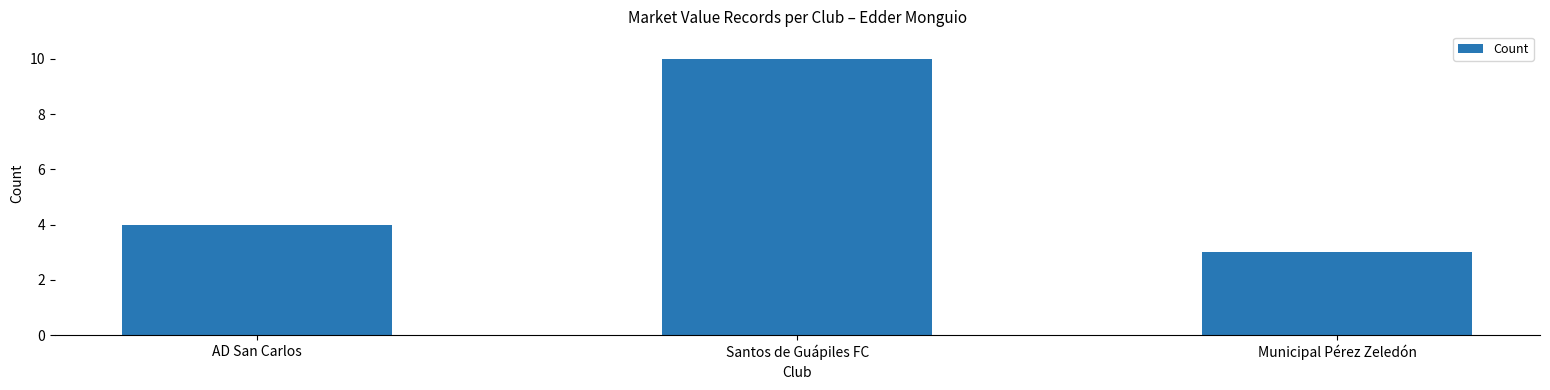

Read the value at AD San Carlos.

4